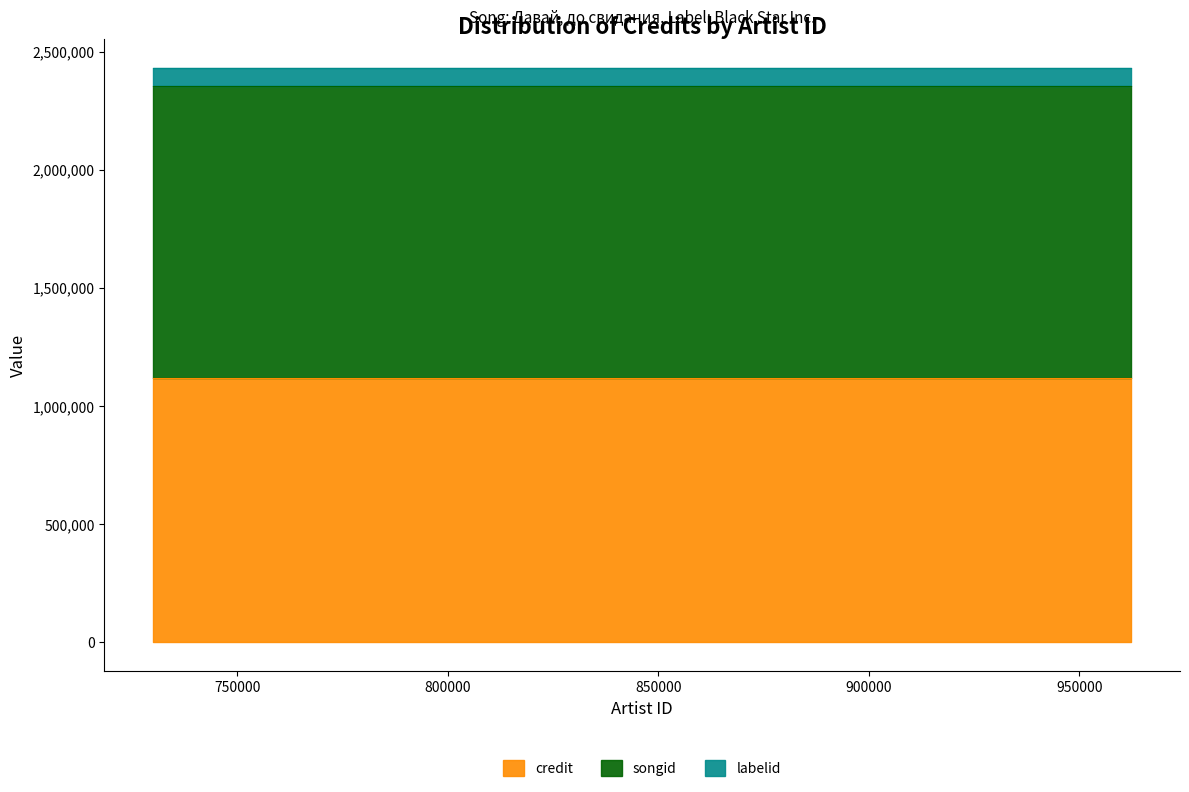

Is it true that songid equals 1235450 at 730006?

True